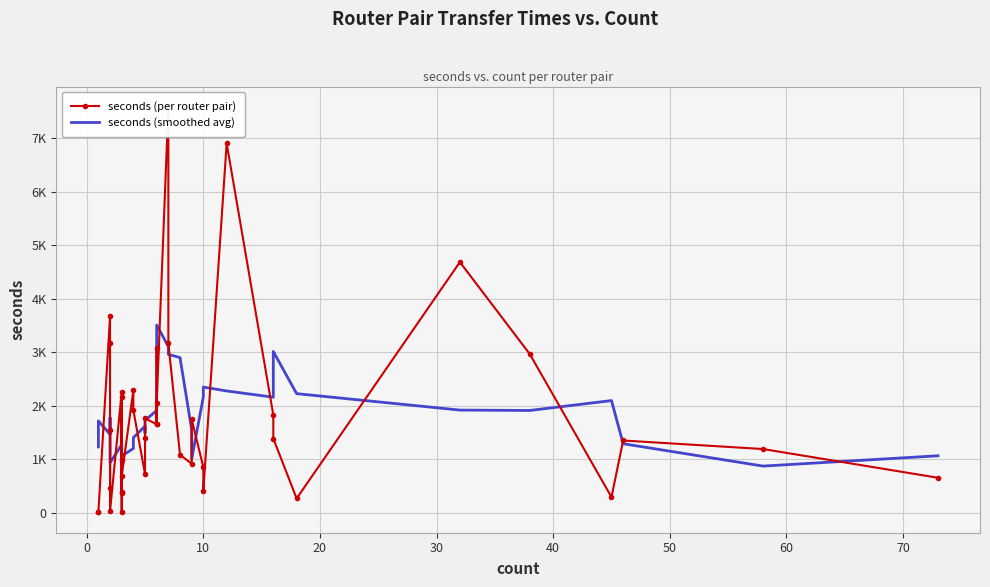

What is the difference between the maximum and minimum values in the seconds (per router pair) series?

7582.0